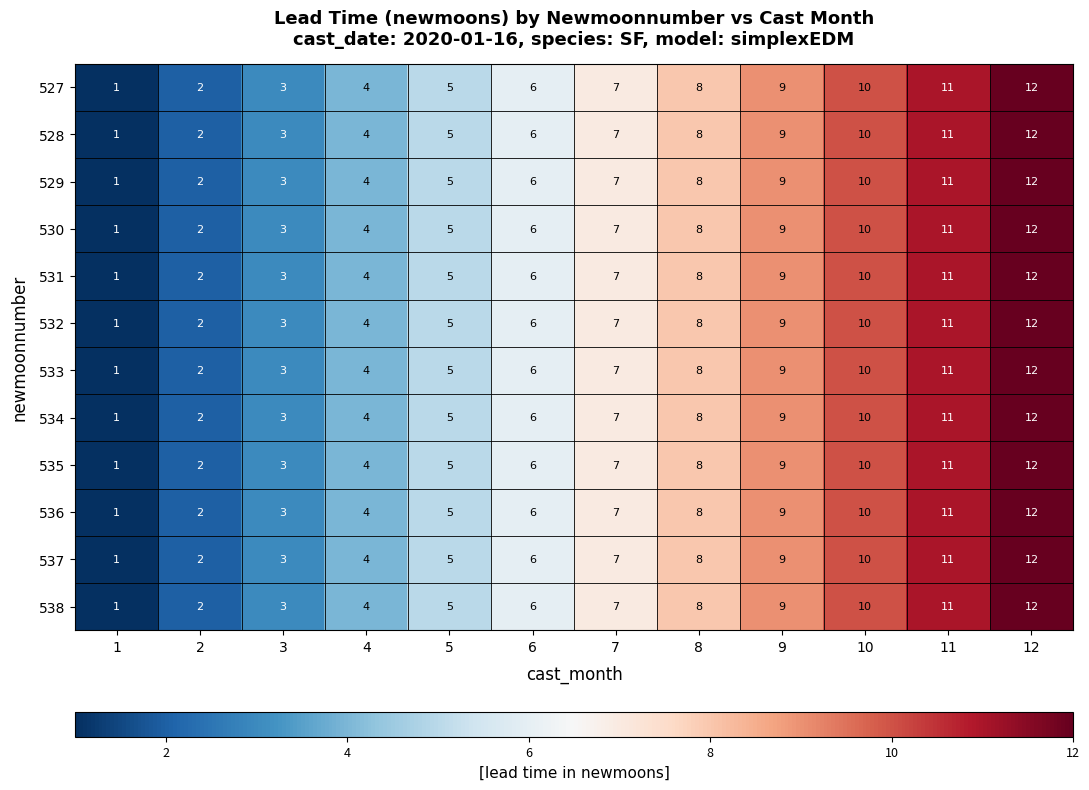

What is the sum of all 533 values?

78